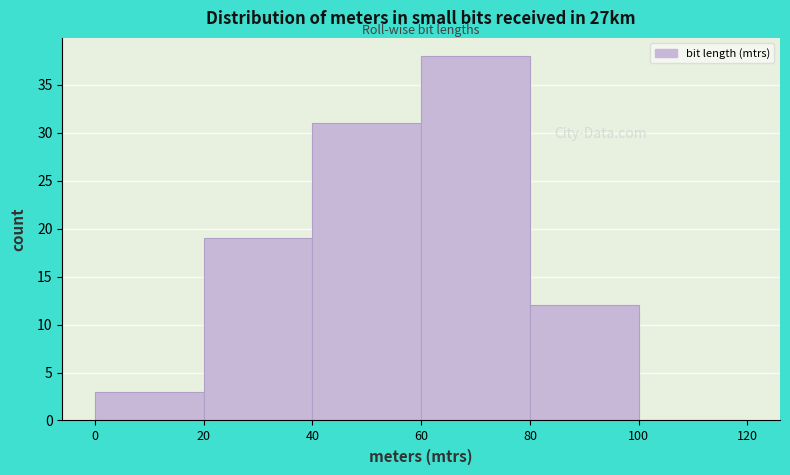

Reading left to right, list every bar in this chart as the range it spans on the x-axis followed by its height. The values are not printed on the chart, so give them approximately, as read against the axis.

0 to 20: 3
20 to 40: 19
40 to 60: 31
60 to 80: 38
80 to 100: 12
100 to 120: 0